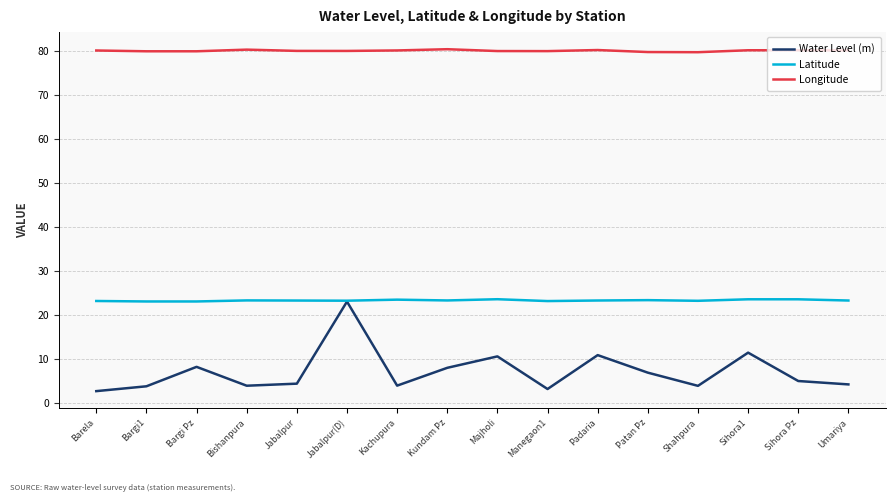

What position from the right is Jabalpur?

12